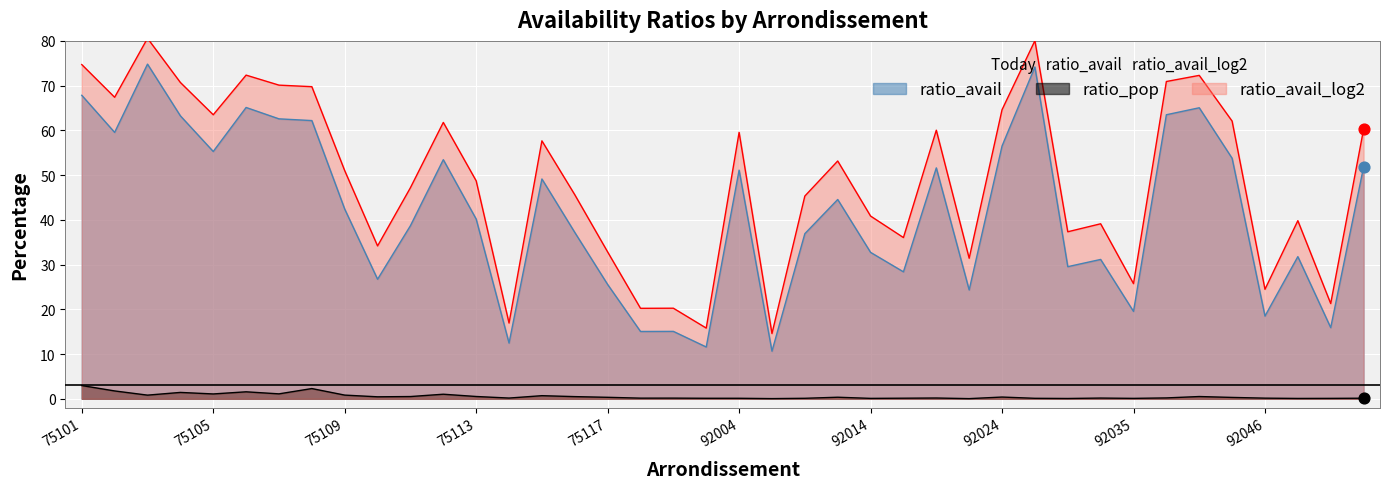

Which series reaches the minimum Y coordinate?

ratio_pop